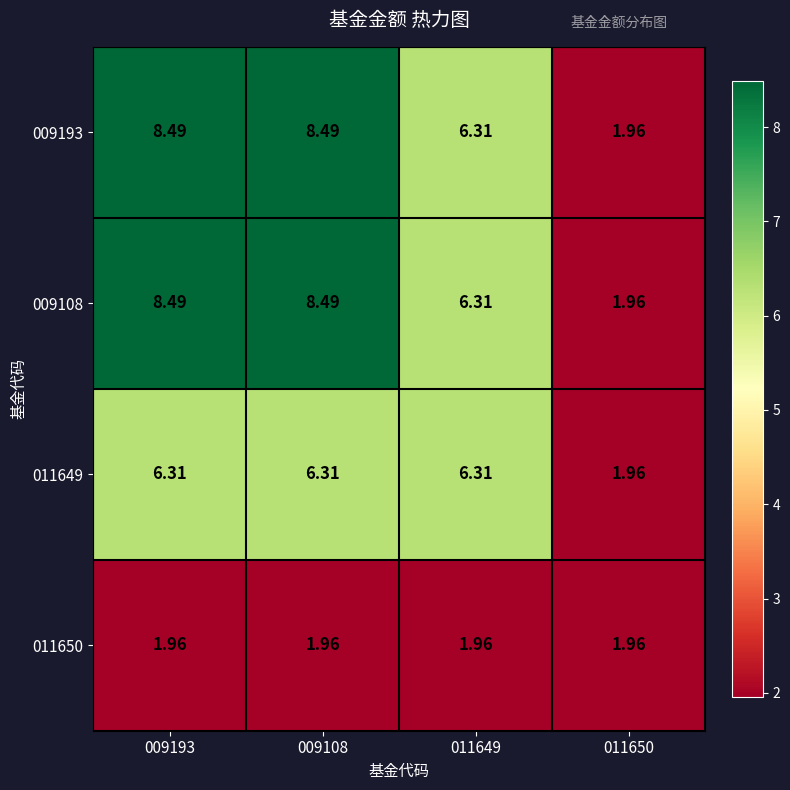

Is the value of 009108 at 009108 greater than the value of 011650 at 009108?

Yes